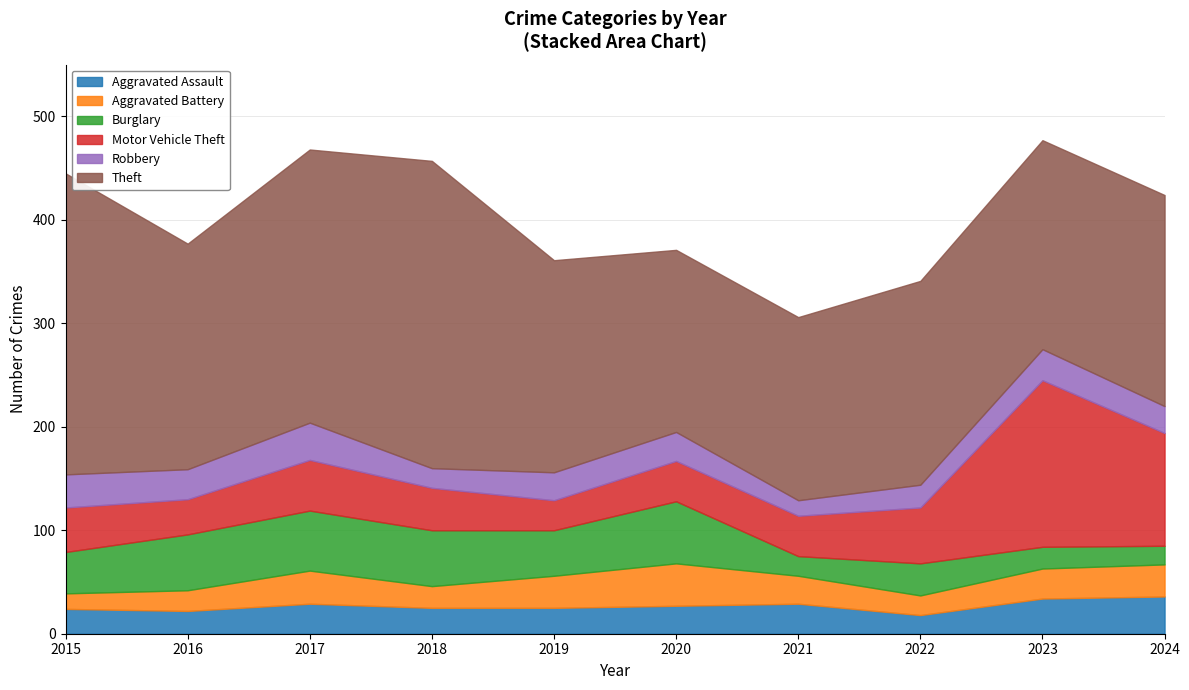

At which category is the sum across all series the highest?

2023